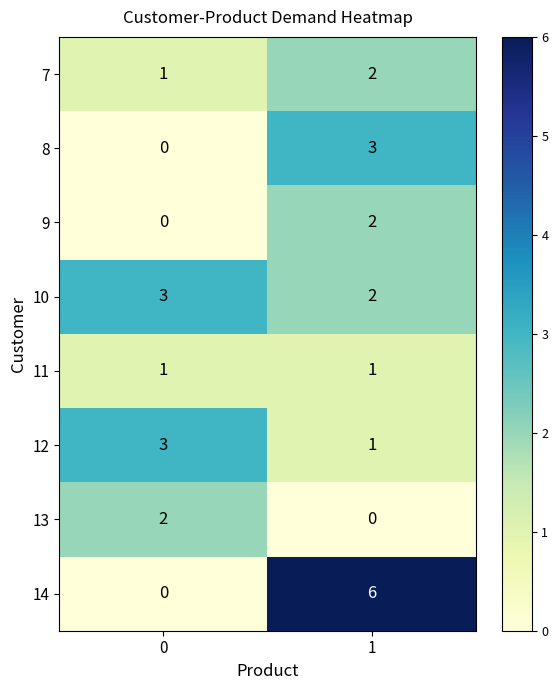

What is the greatest value displayed?

6